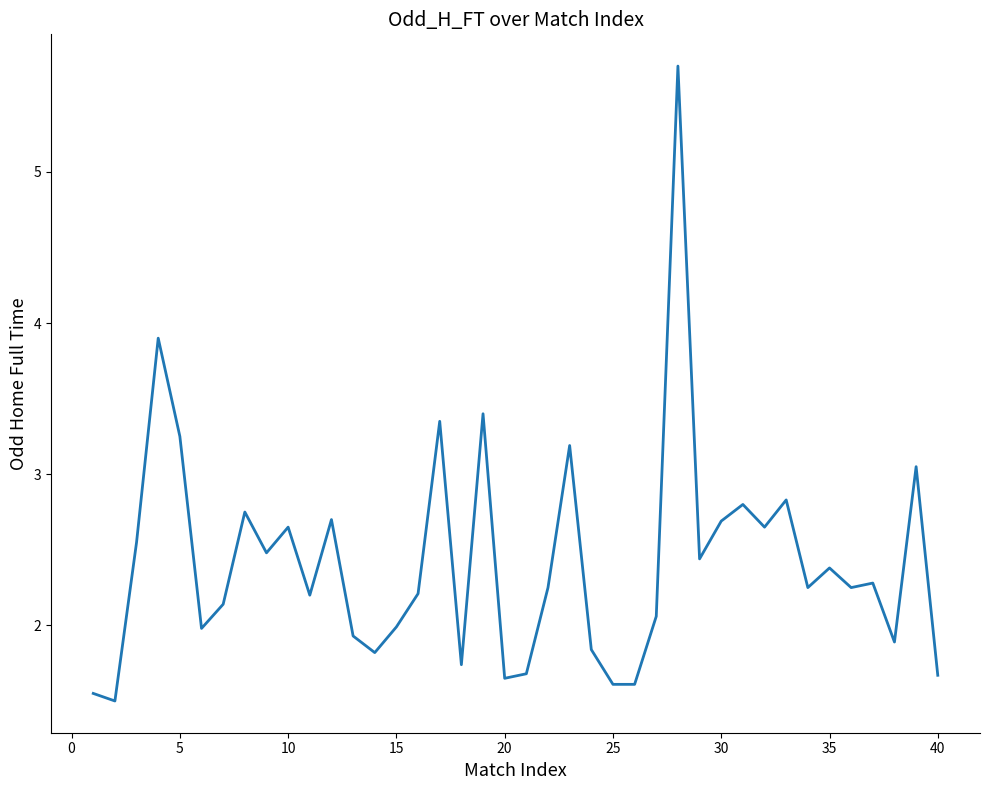

What is the maximum value shown in the chart?

5.7